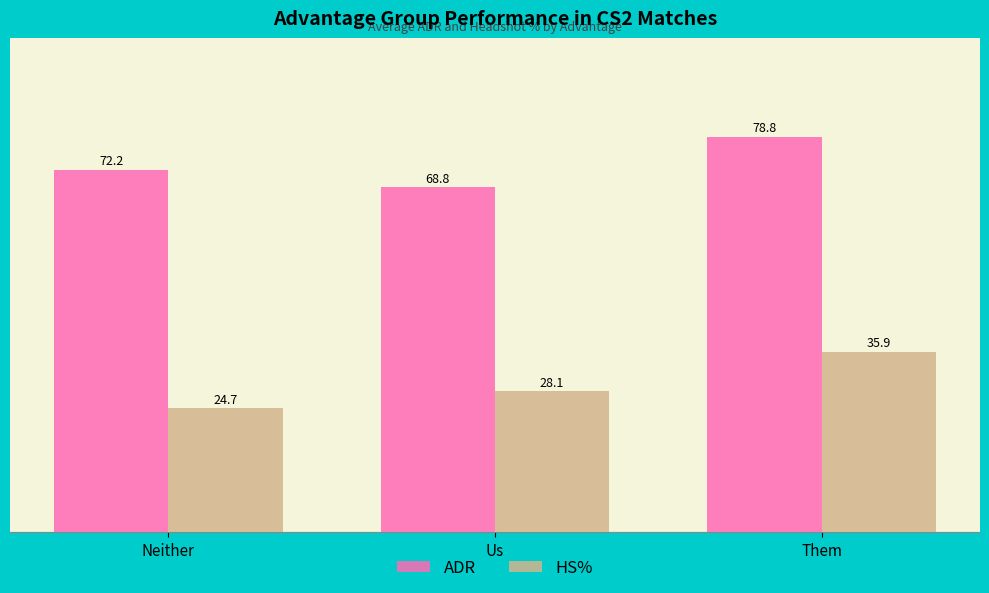

The value of ADR at Us is 112.9. True or false?

False